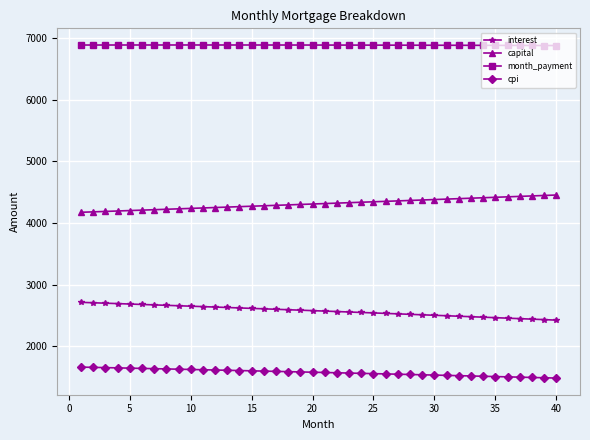

List the series in order of their overall mean, lowest first.

cpi, interest, capital, month_payment